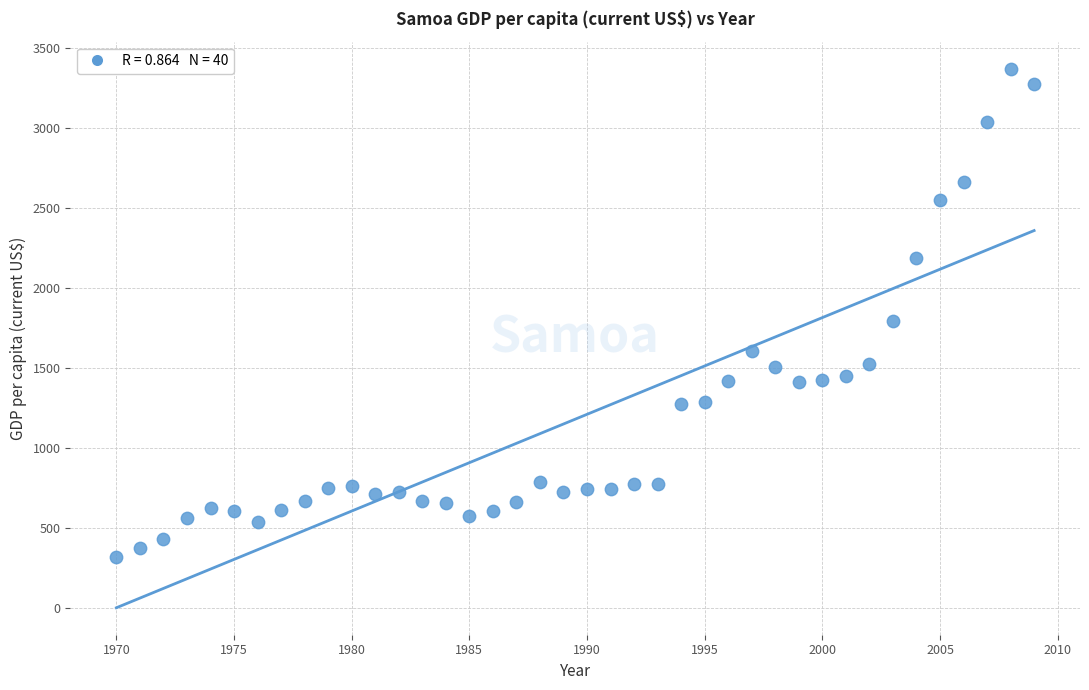

What Y value in the scatter plot is closest to 1847?

1798.1